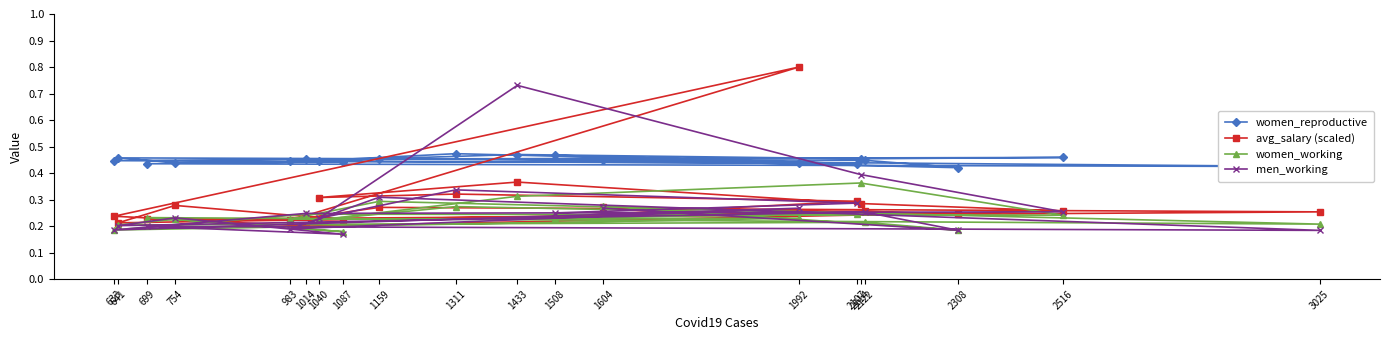

Is the value of avg_salary (scaled) at 1604 greater than the value of women_working at 1433?

No